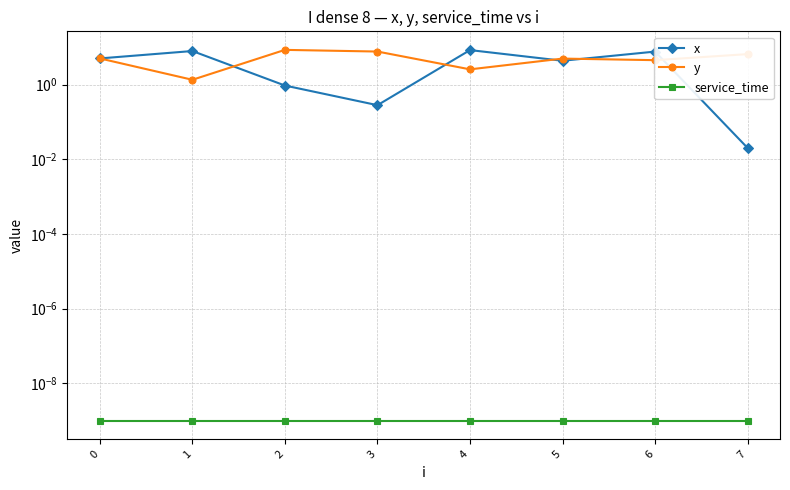

List the series in order of their peak value, lowest first.

service_time, x, y